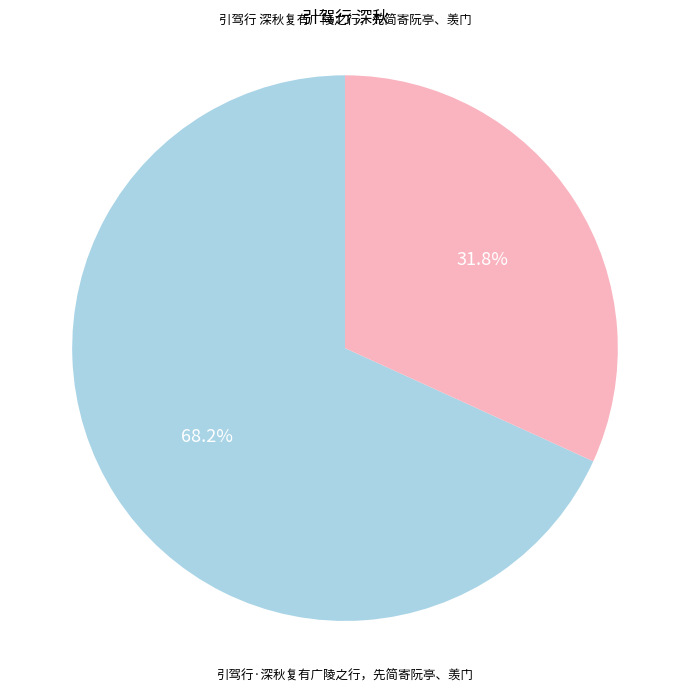

To the nearest percent, what is the average slice percentage?

50%